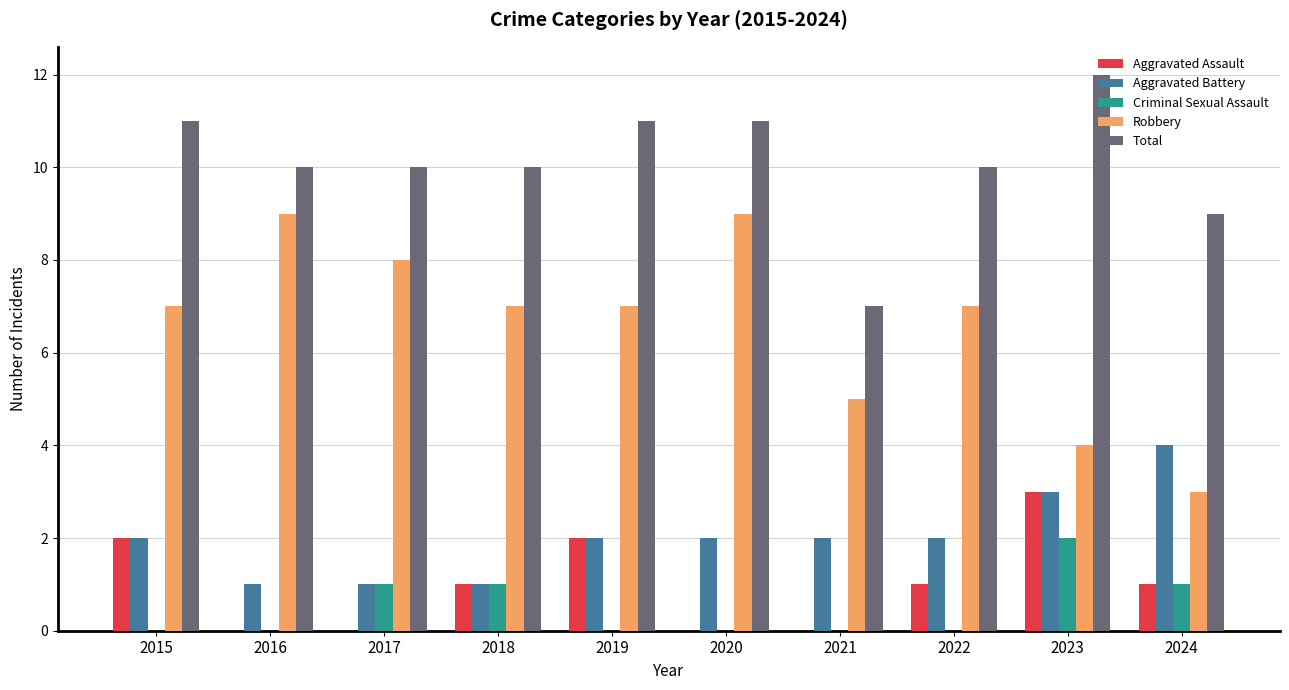

Which series has the largest range (max minus min)?

Robbery